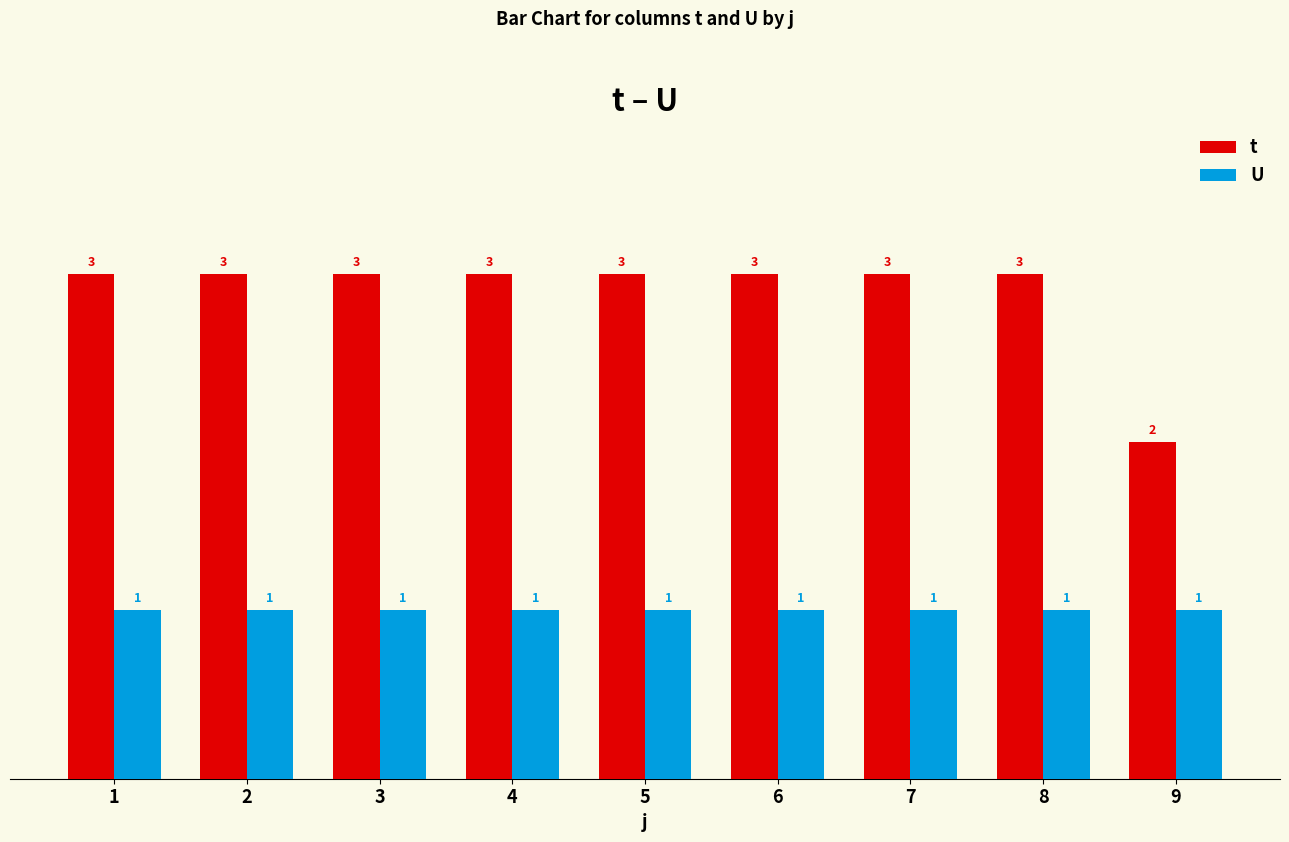

The value of t at 5 is 2. True or false?

False